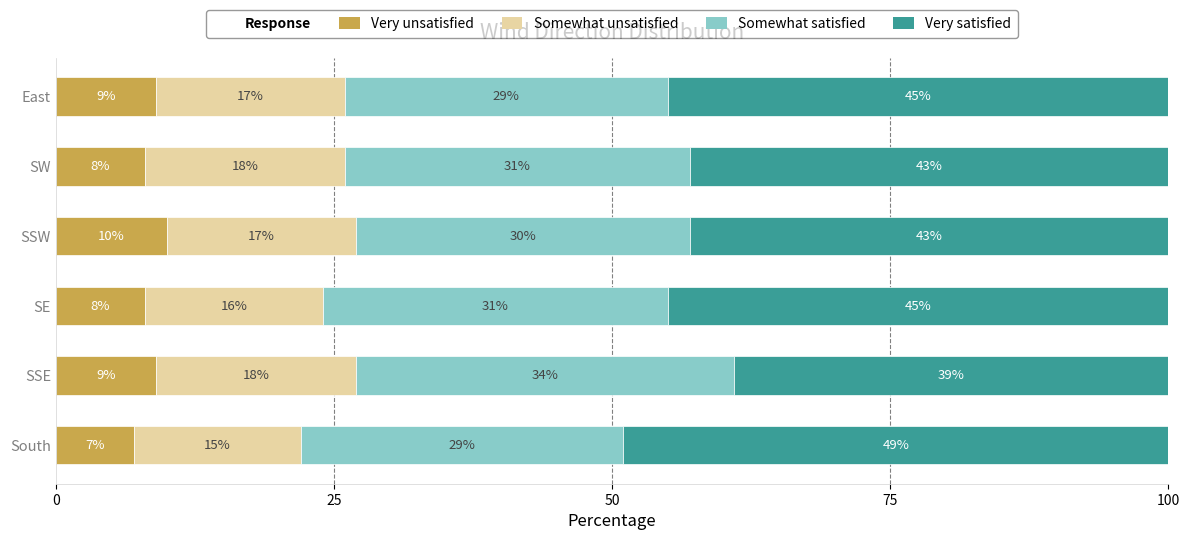

What is the sum of the Very unsatisfied values at SW and SSW?

18